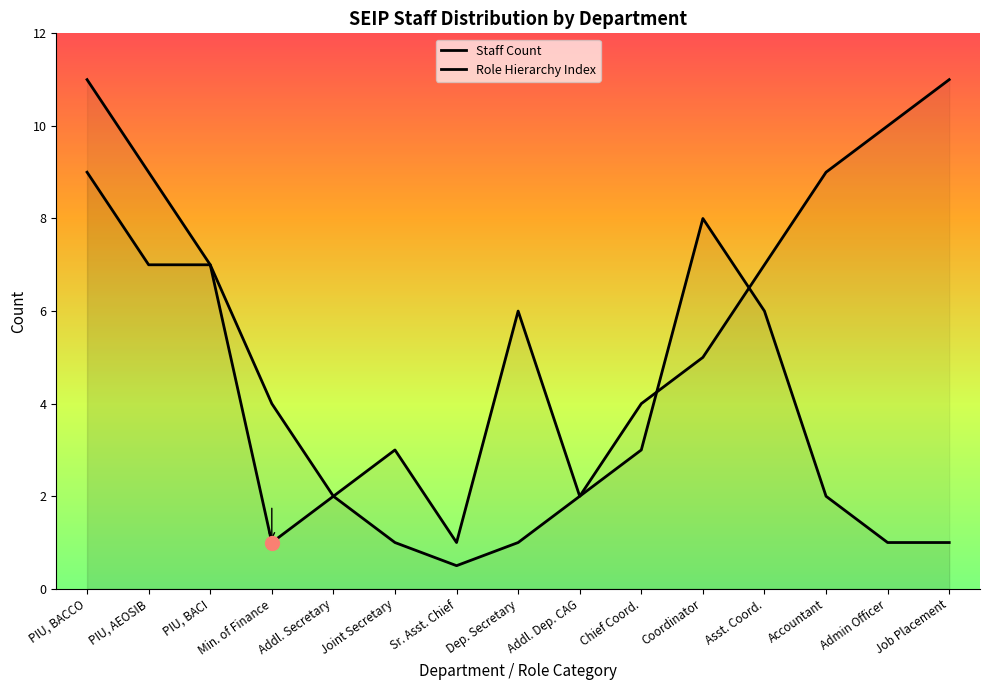

What is the sum of all Role Hierarchy Index values?

83.5